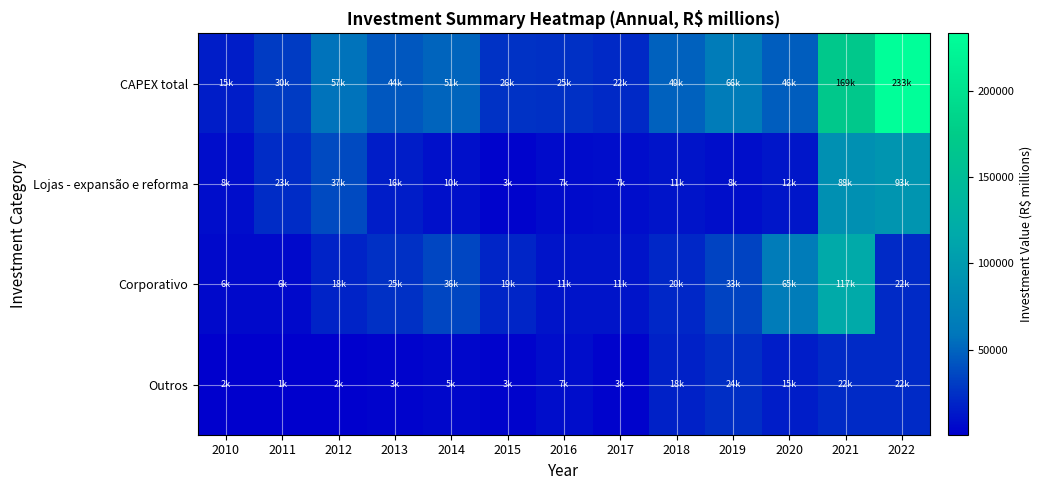

Count the number of categories in the chart.

13